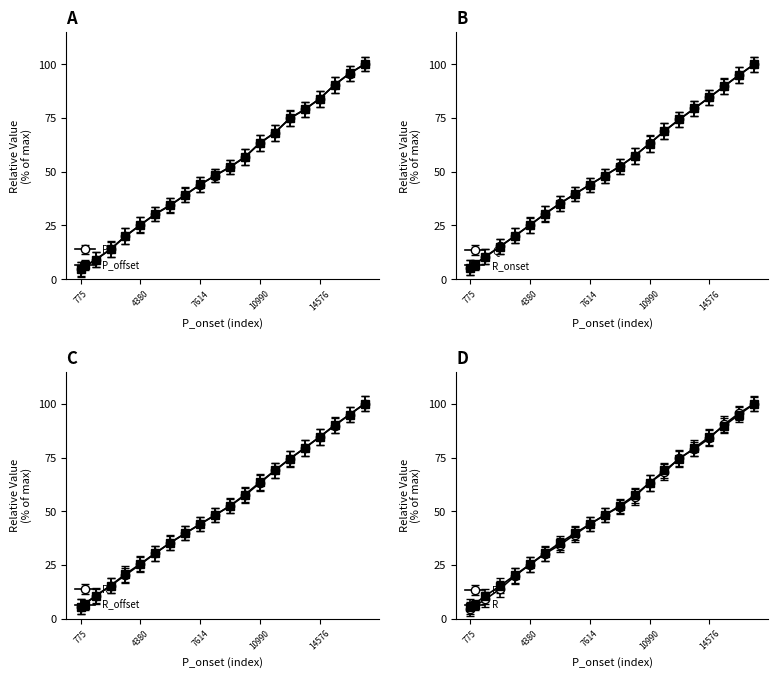

The value of P_offset at 10990 is 63.4. True or false?

True